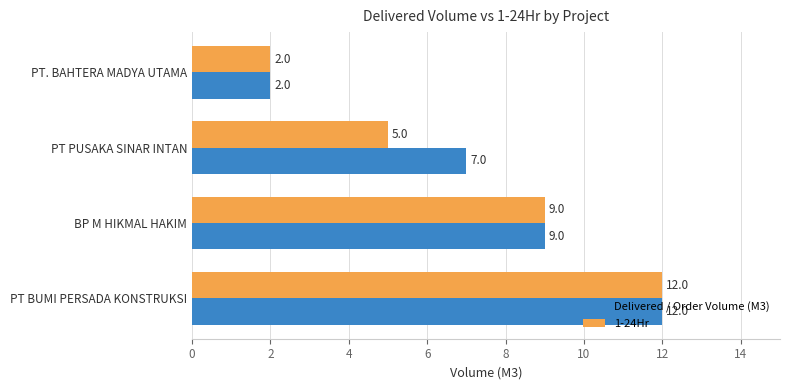

What is the maximum value for Delivered / Order Volume (M3)?

12